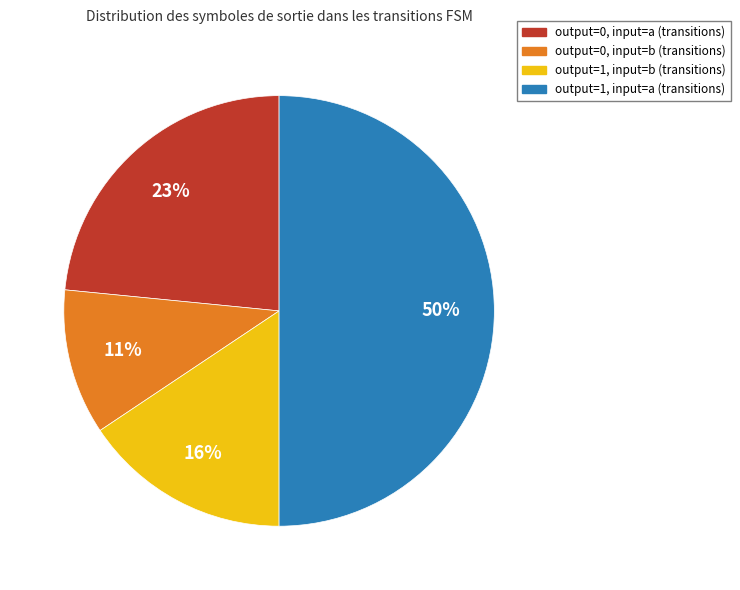

Is output=1, input=b (transitions) the majority of the pie?

No